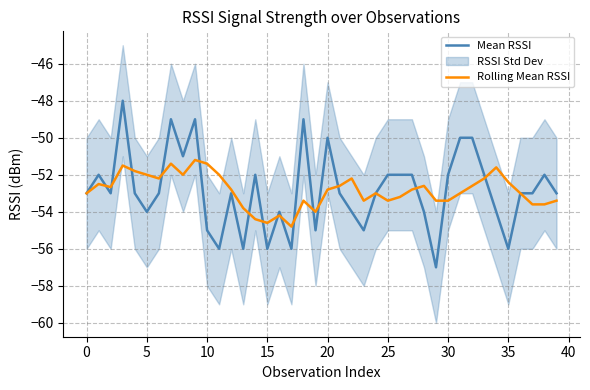

True or false: Mean RSSI has a value of -82.0 at 10.

False